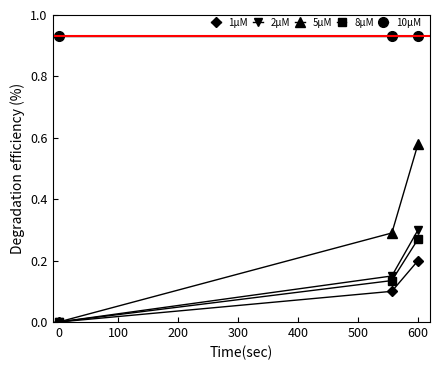

Which series has the largest total across all categories?

10µM